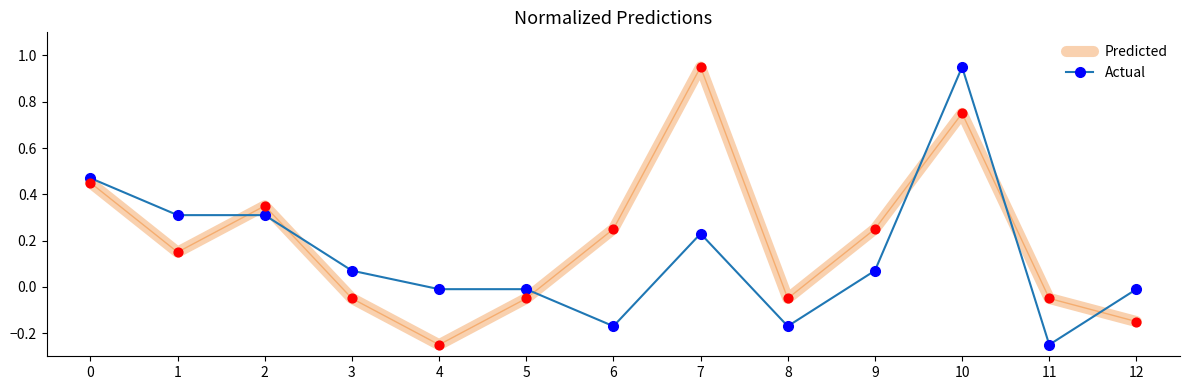

Which series changed the most between 1 and 11?

Actual